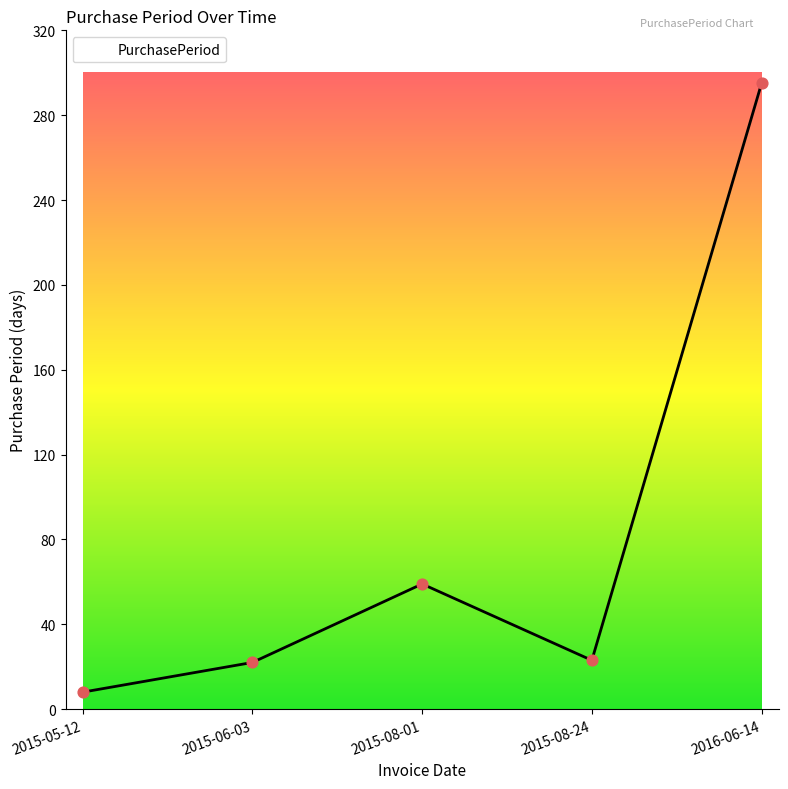

Approximately how many times larger is the value at 2015-08-24 compared to 2016-06-14?

0.1